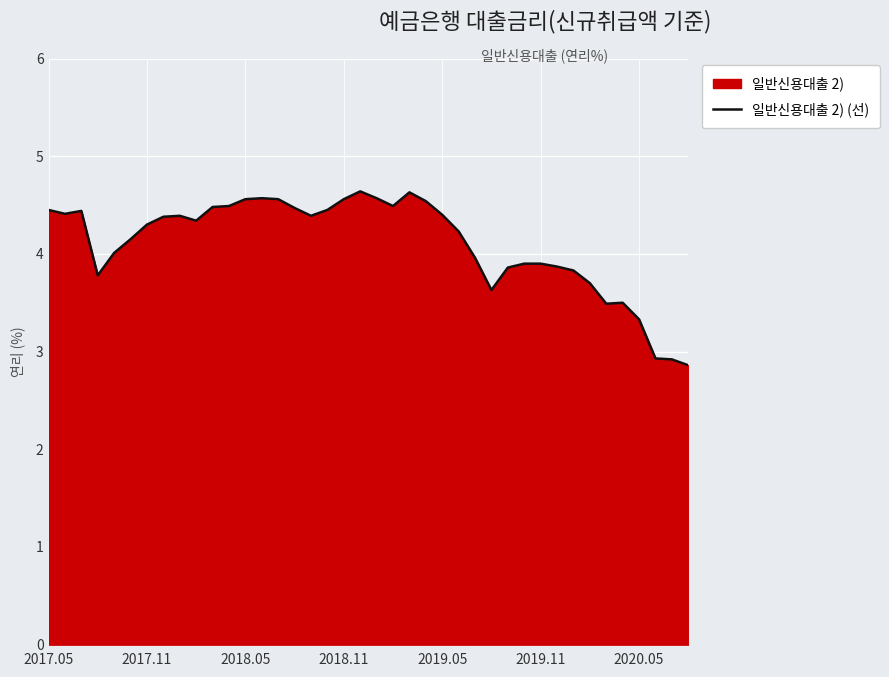

What is the greatest value displayed?

4.6